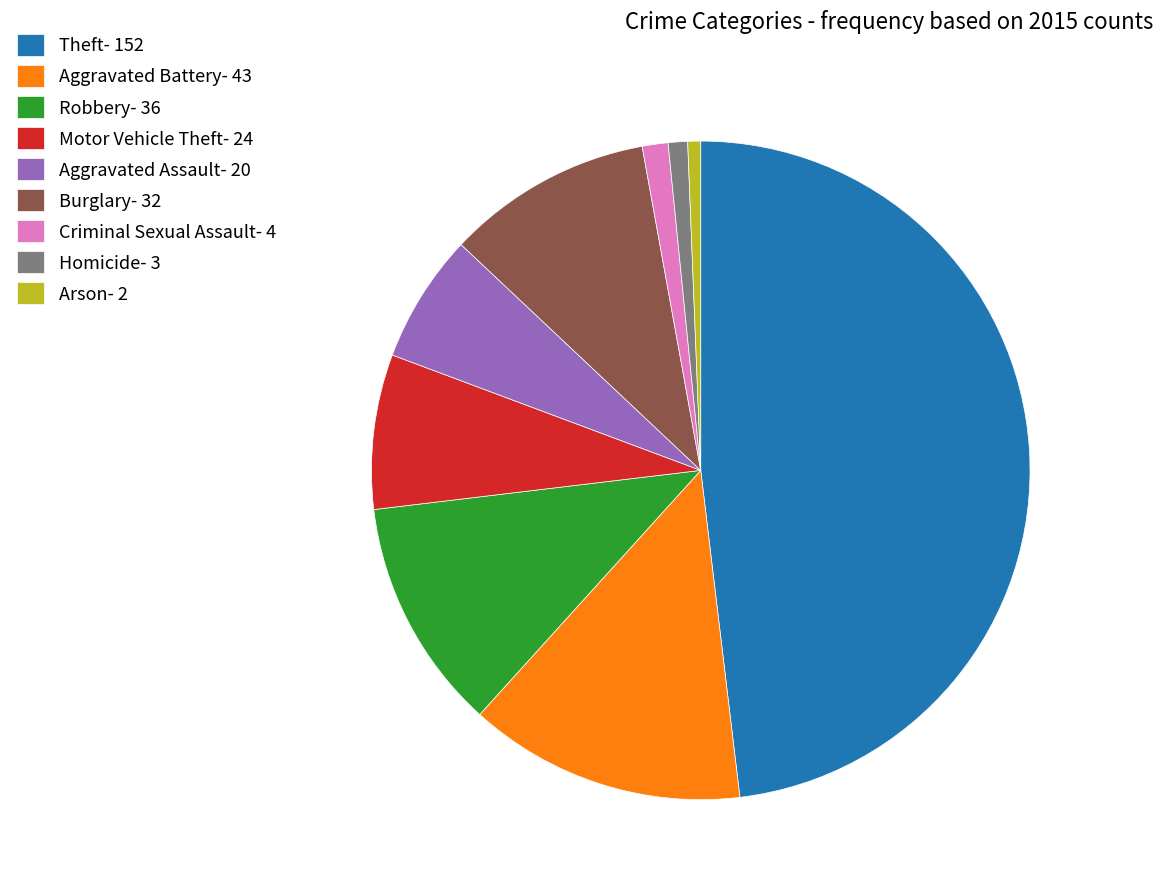

What is the largest slice in the pie chart?

Theft